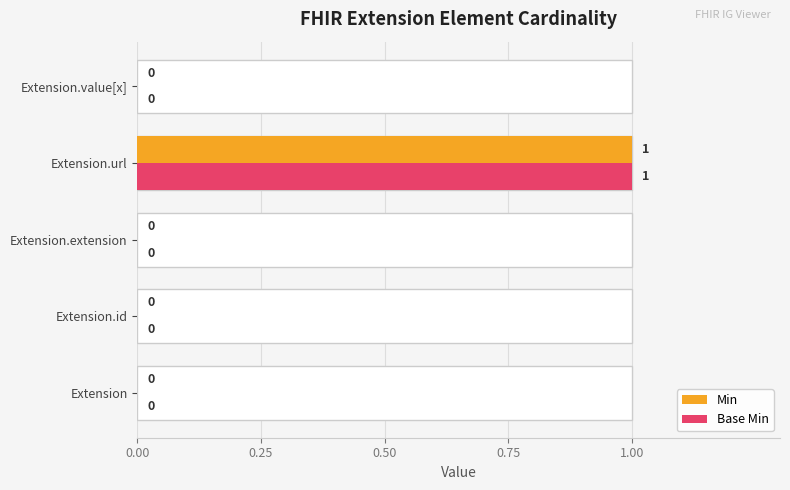

What position from the right is Extension.id?

4